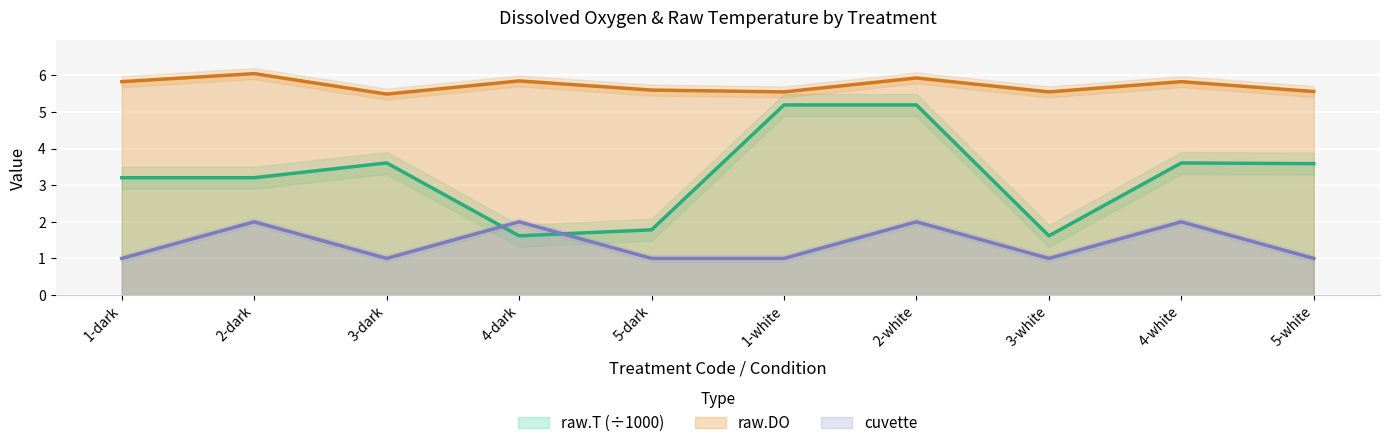

True or false: cuvette and raw.DO cross at least once.

False